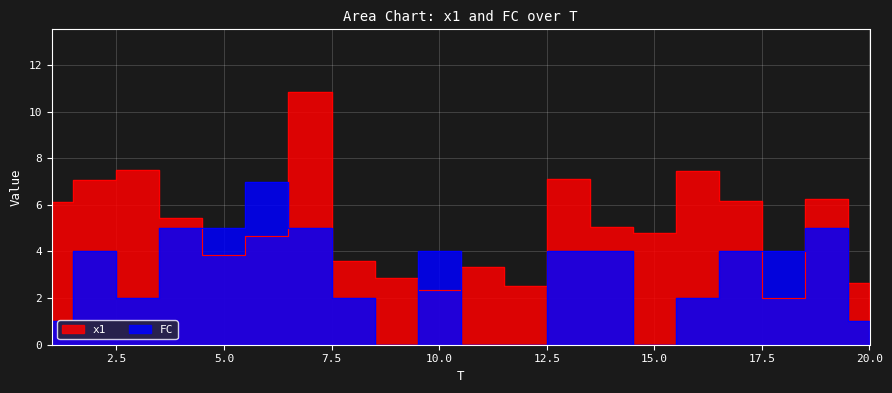

What is the greatest value displayed?

10.8